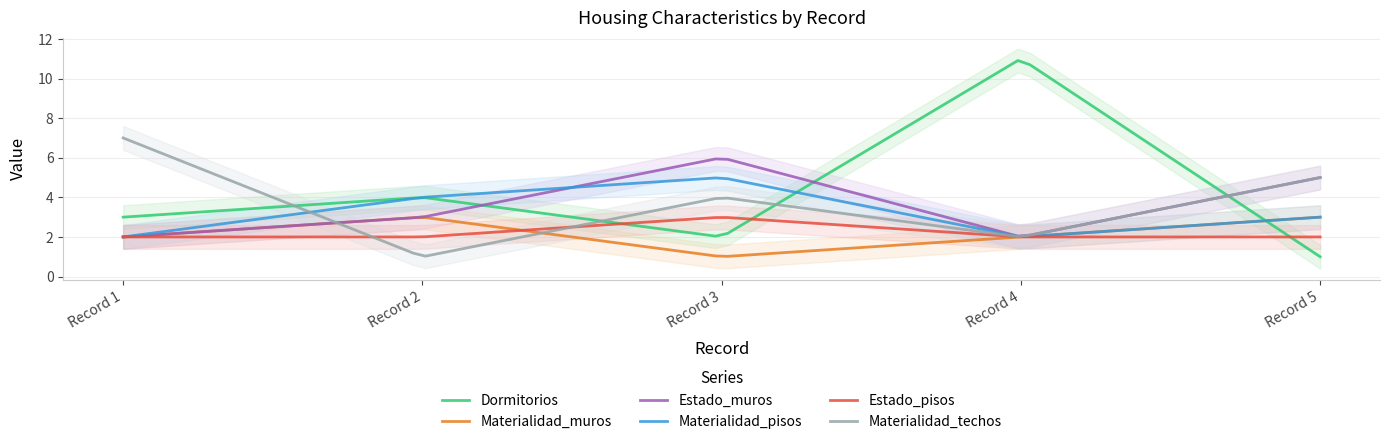

What is the lowest value of the Estado_muros series?

2.0